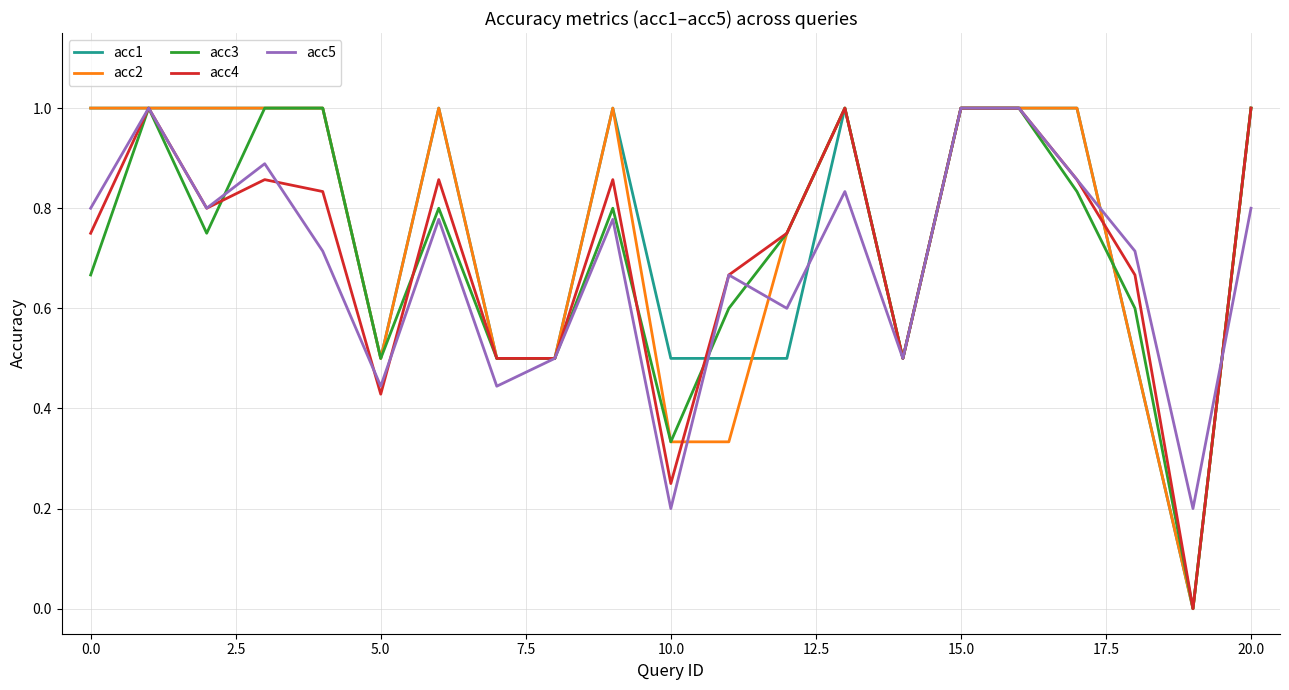

True or false: acc3 has more than 2 interior local peaks.

True